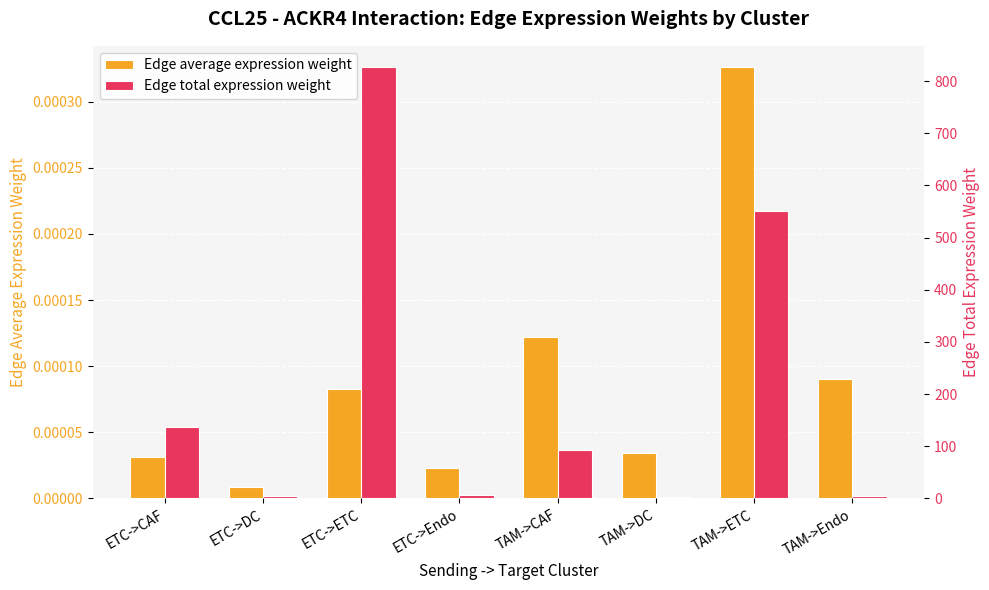

Is the value of Edge total expression weight at ETC->ETC greater than the value of Edge average expression weight at ETC->Endo?

Yes